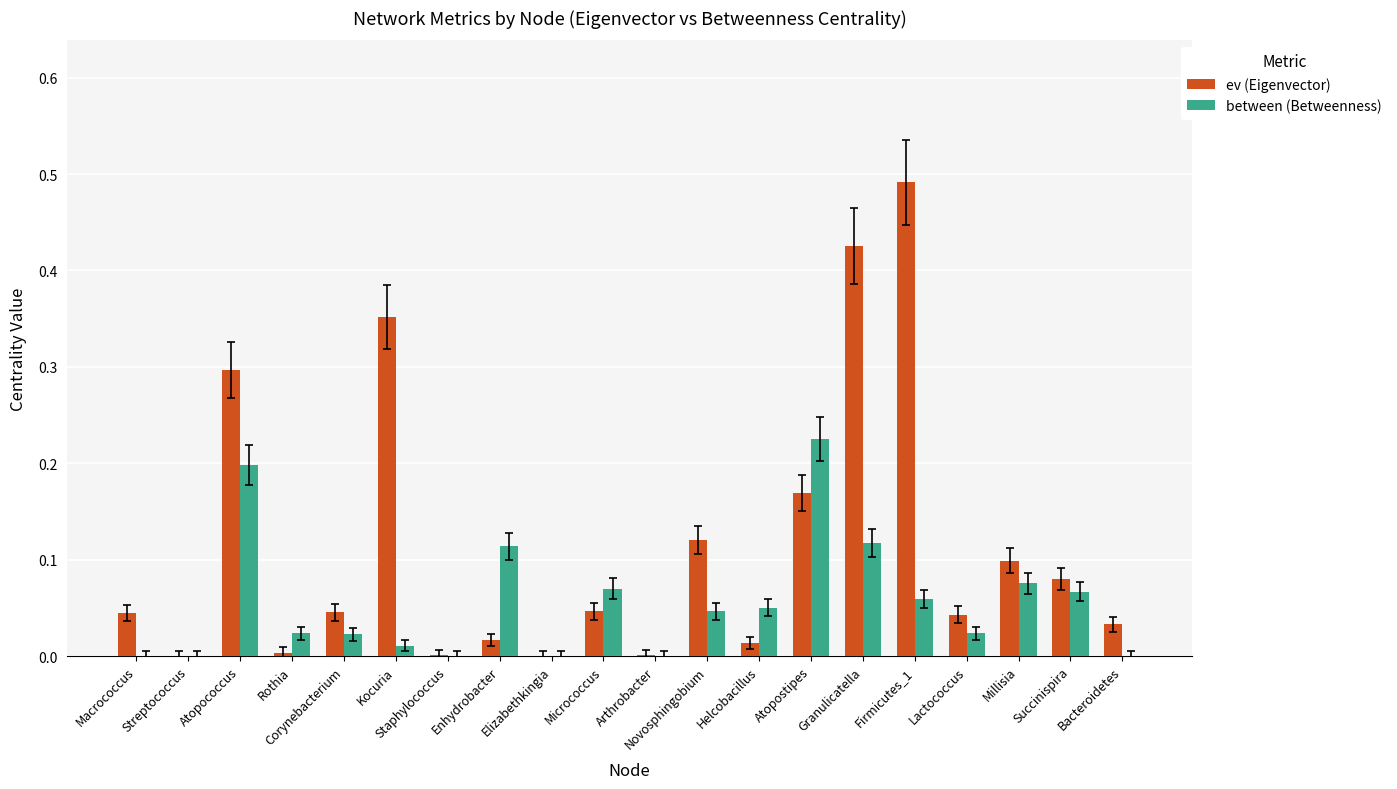

Between Novosphingobium and Lactococcus, which series saw the biggest shift?

ev (Eigenvector)